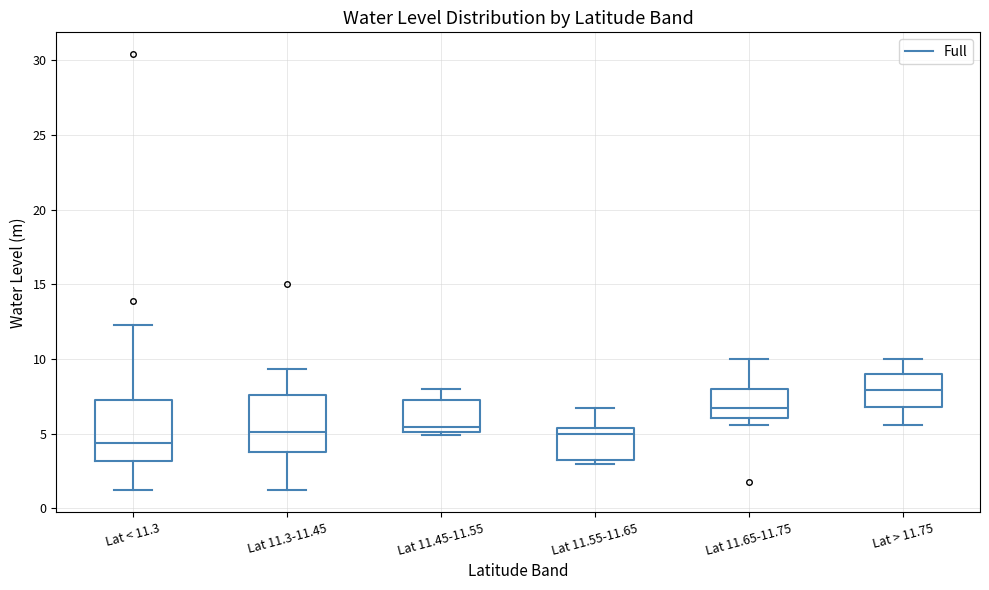

Where is the upper edge of the box for Lat 11.65-11.75 on the y-axis? The values are not printed on the chart, so give them approximately, as read against the axis.

8.0